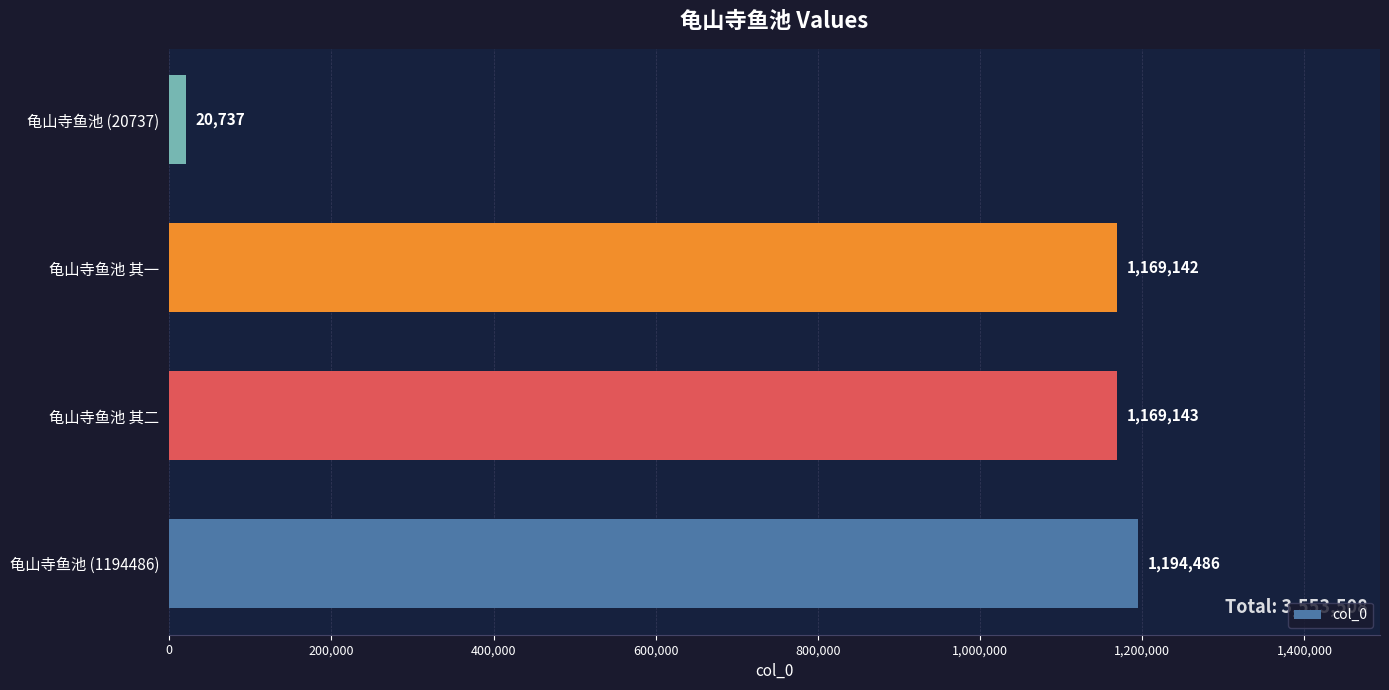

Reading top to bottom, what are all the values shown in this chart?

20737	1169142	1169143	1194486